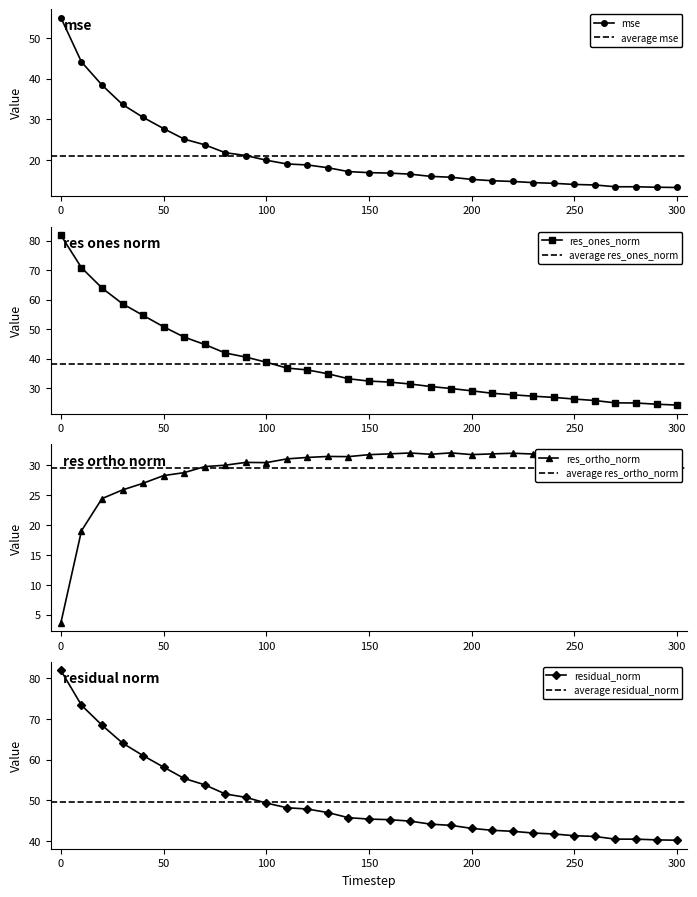

What is the total value across all series at 210?

117.8